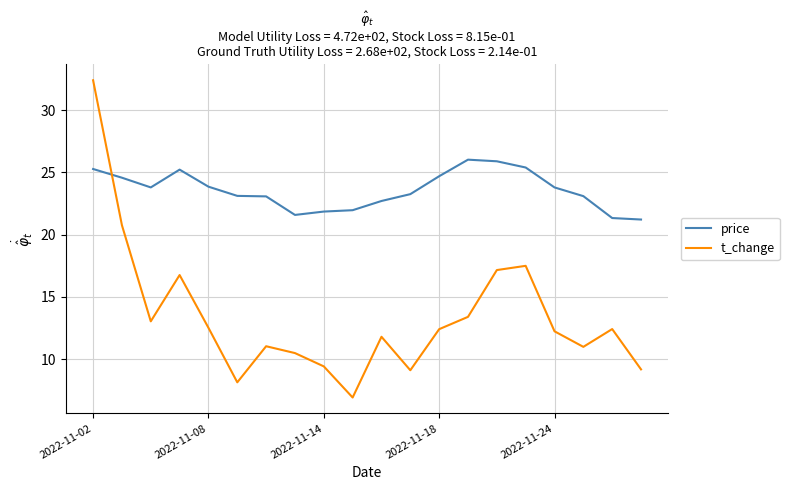

Which series has the largest range (max minus min)?

t_change